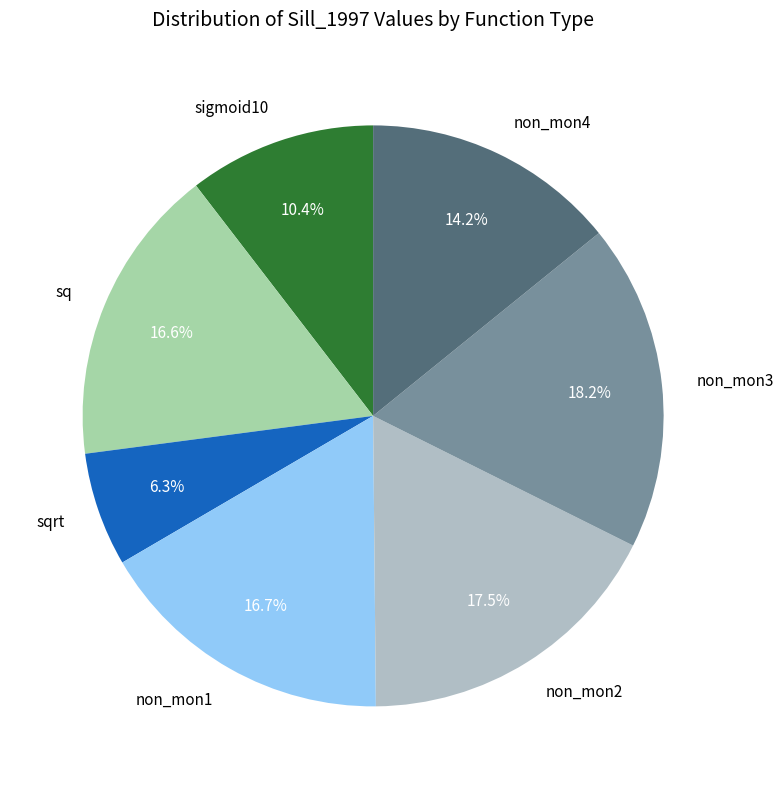

What is the ratio of the value at non_mon2 to the value at sq?

1.1